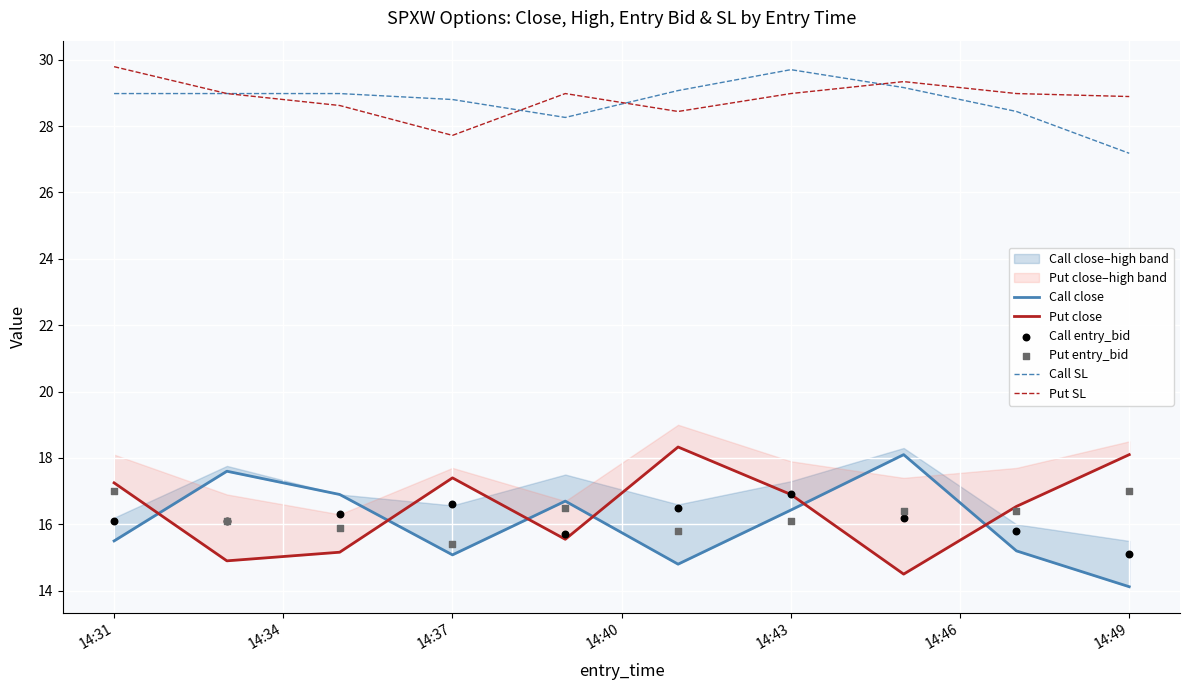

At how many categories does at least one series exceed 18?

10